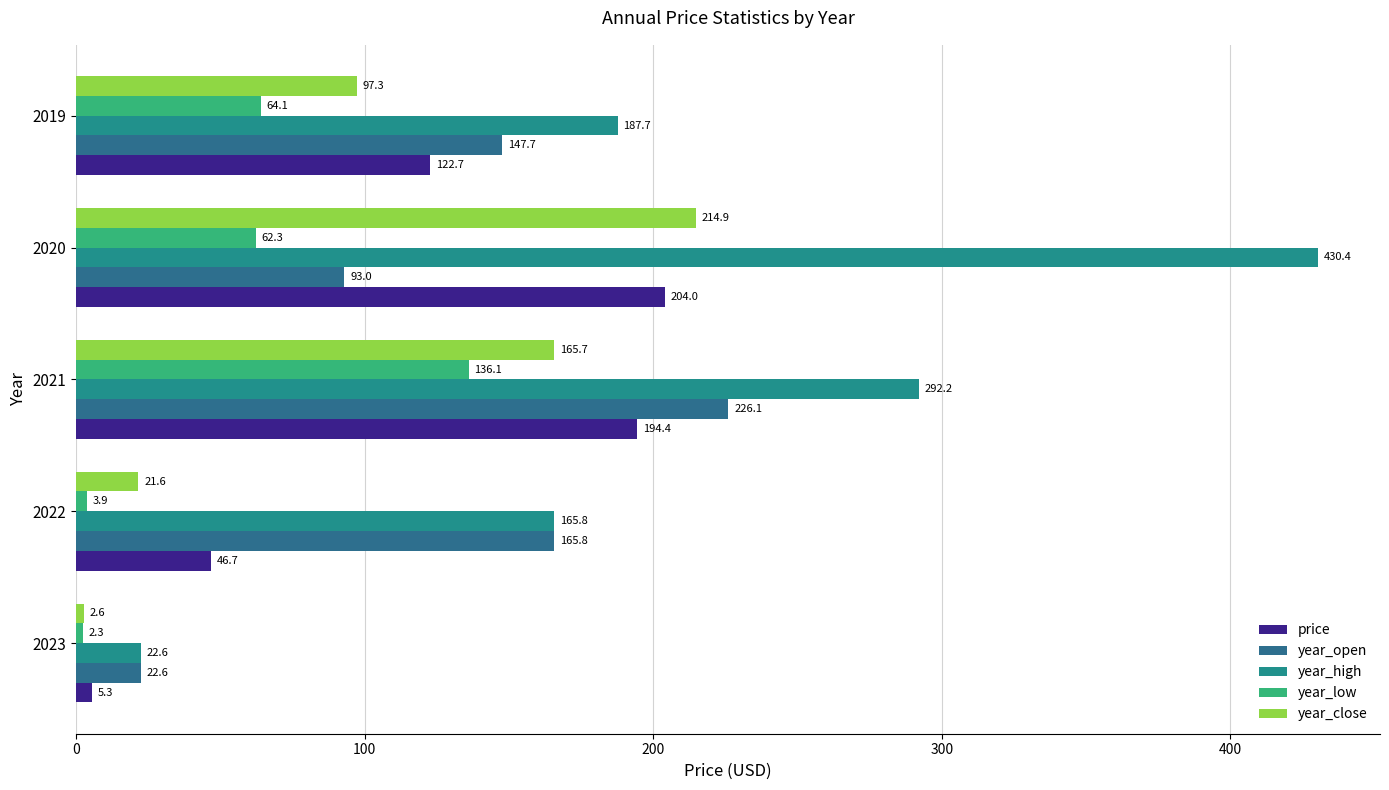

How many data points in price are less than 122?

2